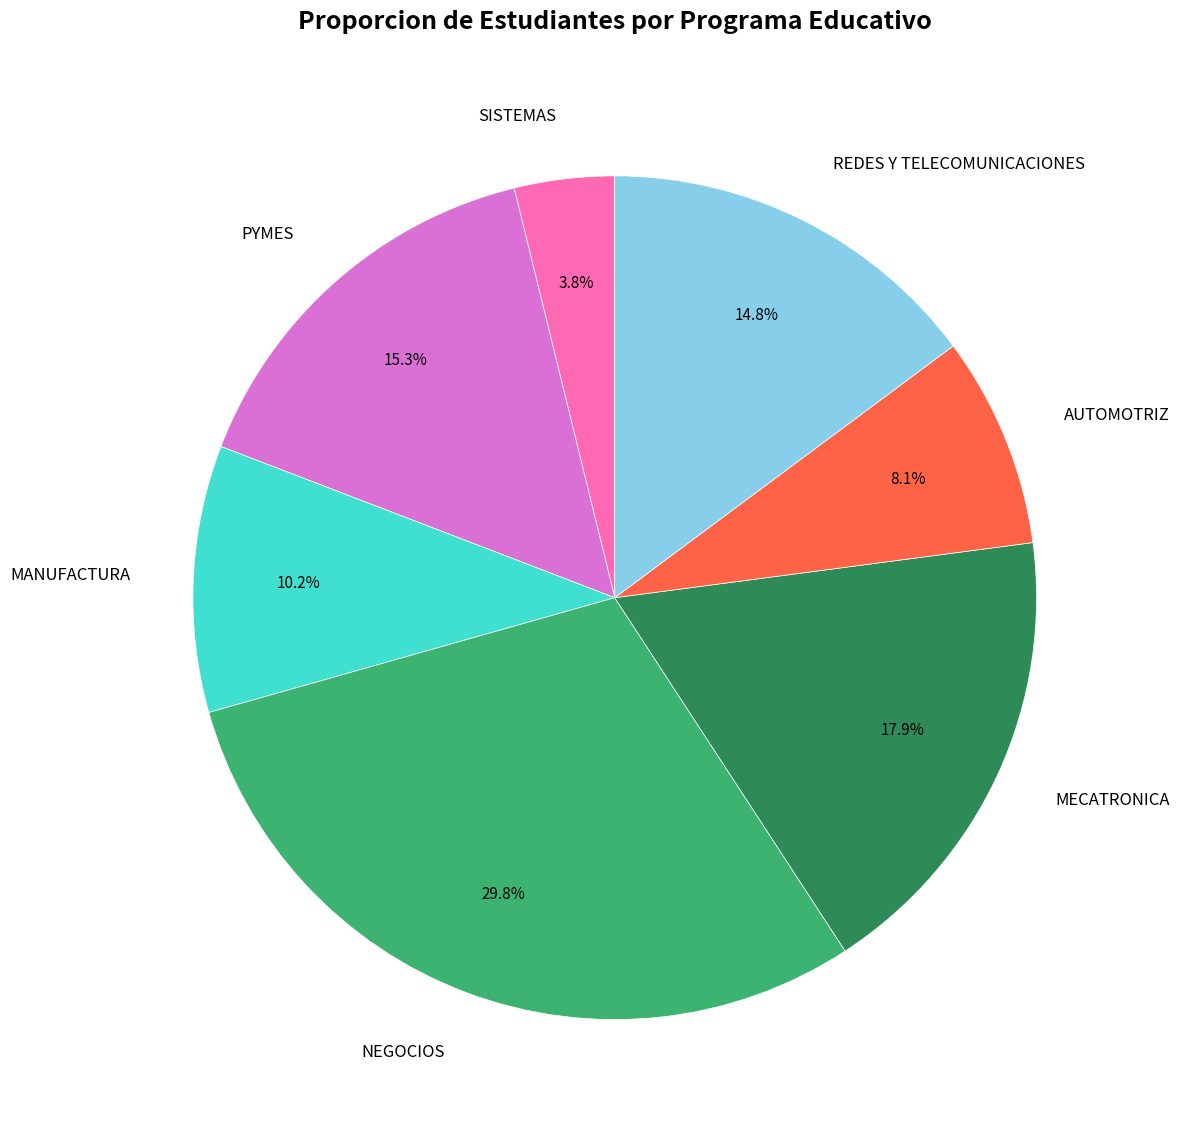

Rank the categories by value from highest to lowest.

NEGOCIOS, MECATRONICA, PYMES, REDES Y TELECOMUNICACIONES, MANUFACTURA, AUTOMOTRIZ, SISTEMAS